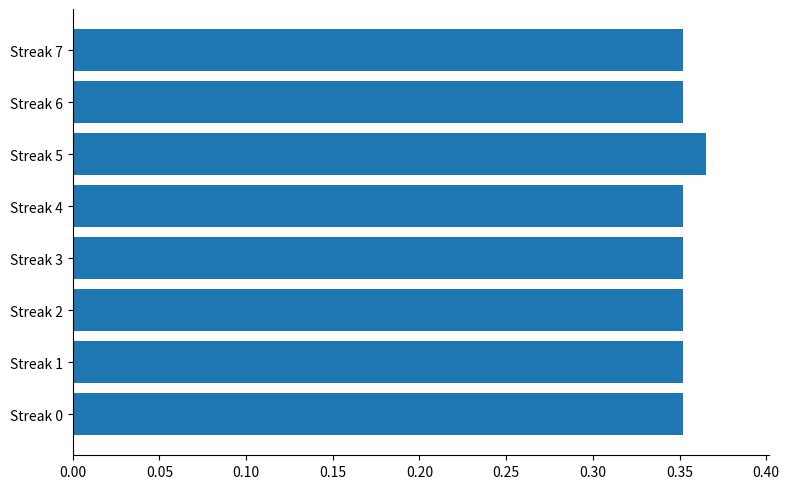

Which category has the highest value across all series?

Streak 5